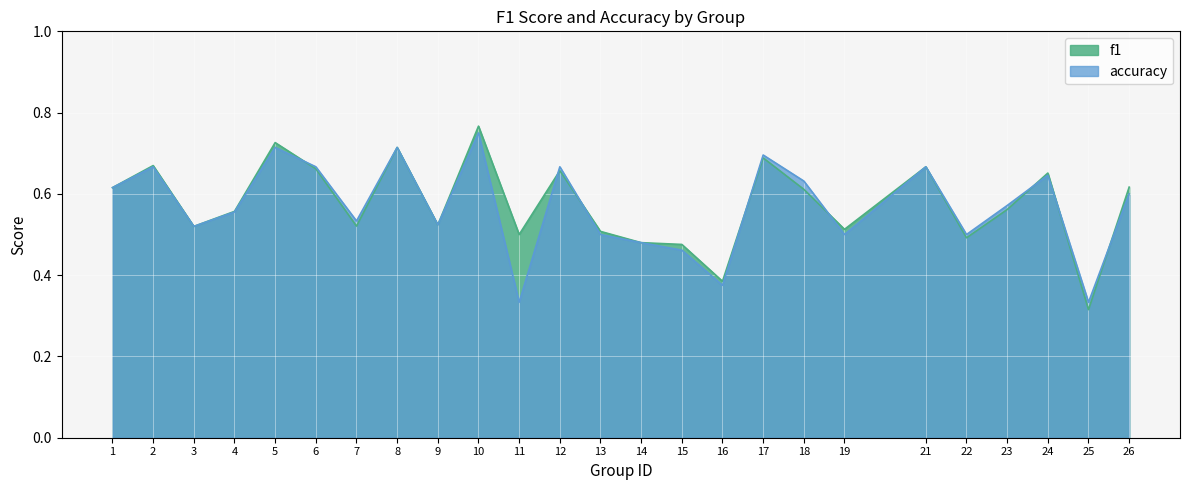

True or false: accuracy has more than 0 points higher than both neighbors.

True